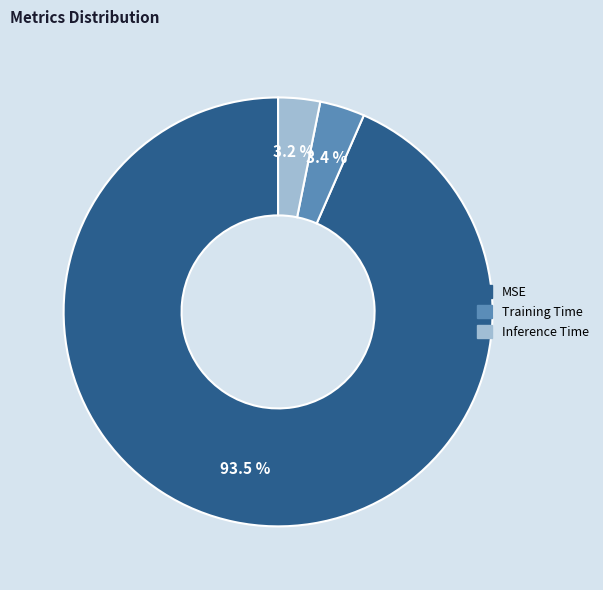

What is the majority slice?

MSE